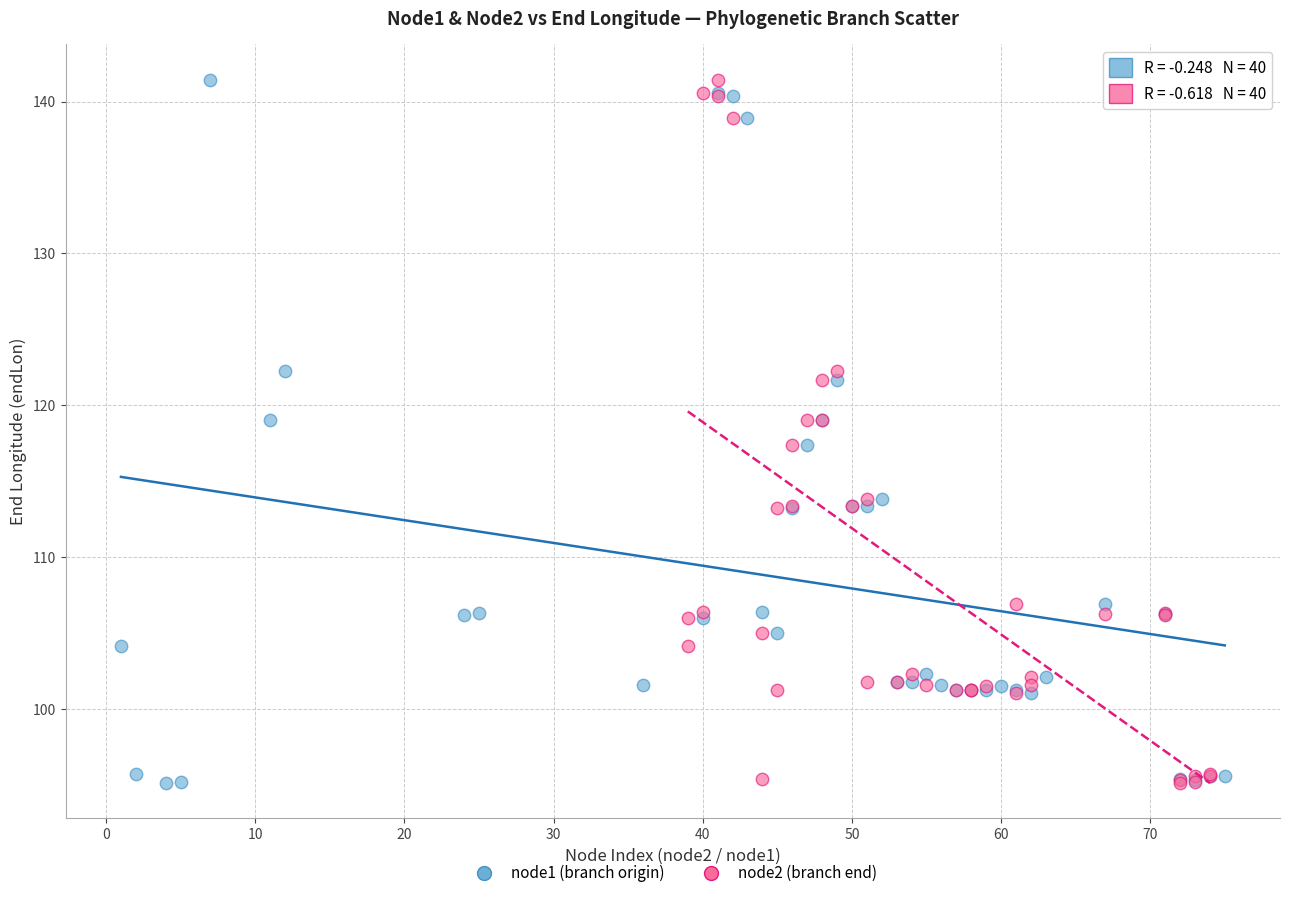

What are all the series names shown in the legend?

node1 (branch origin), node2 (branch end)